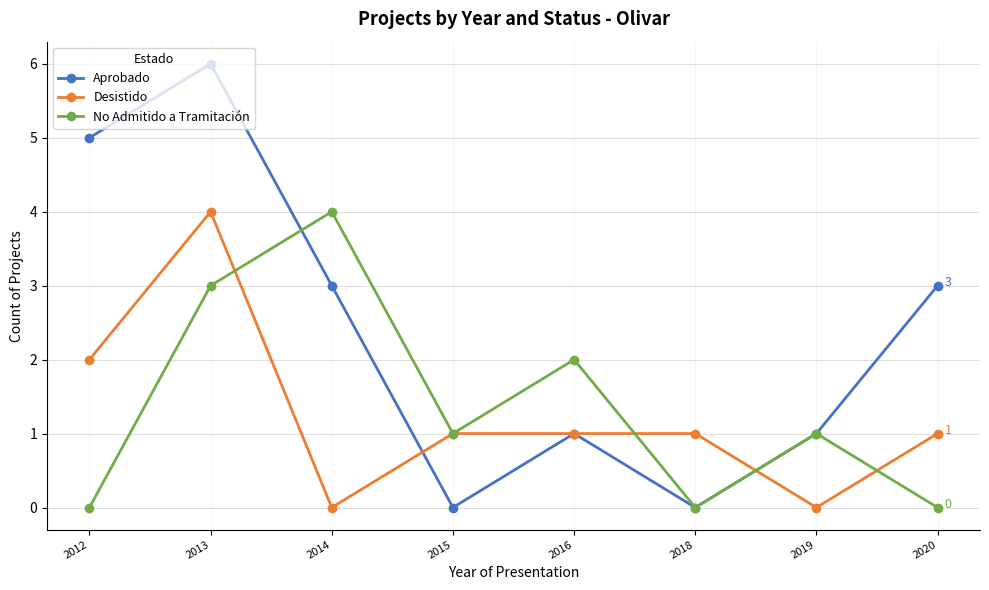

What is the difference between the second highest and second lowest values in the Aprobado series?

5